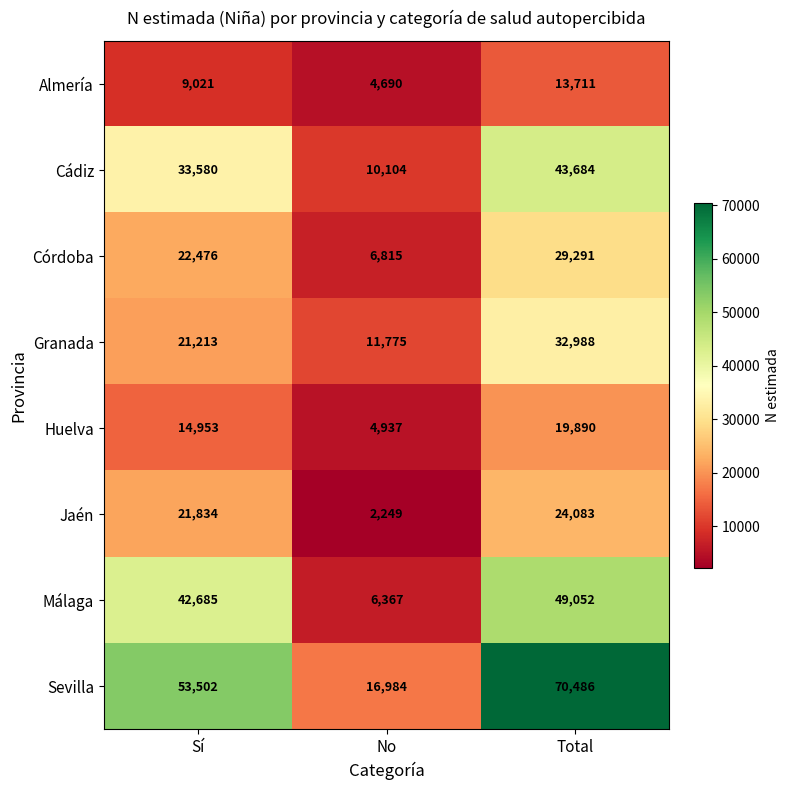

The Huelva series shows 14953 at Sí. True or false?

True